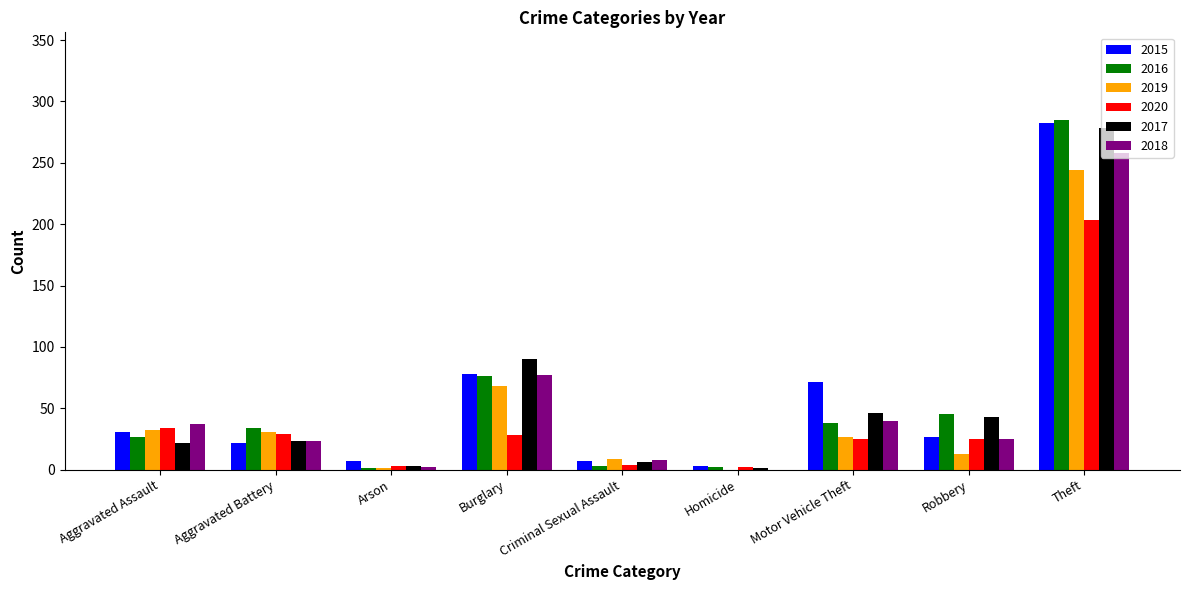

At which category is the sum across all series the highest?

Theft